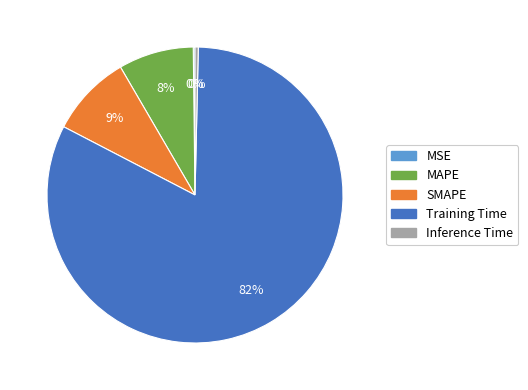

Is it true that SMAPE is 9% of the pie?

True